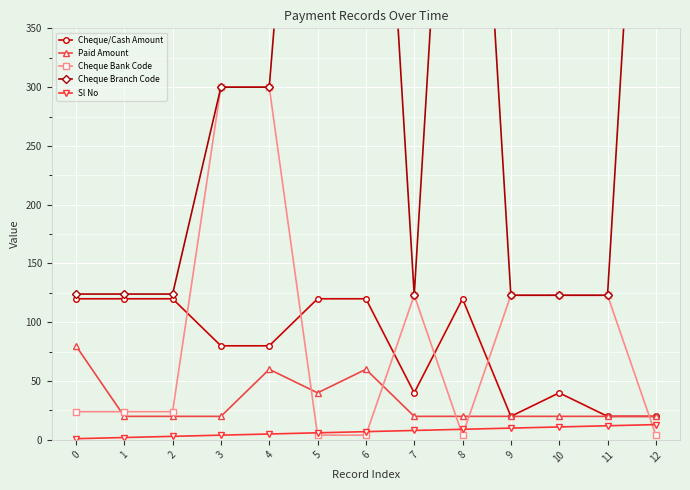

What is the value of the Paid Amount point at the 7th from the left?

60